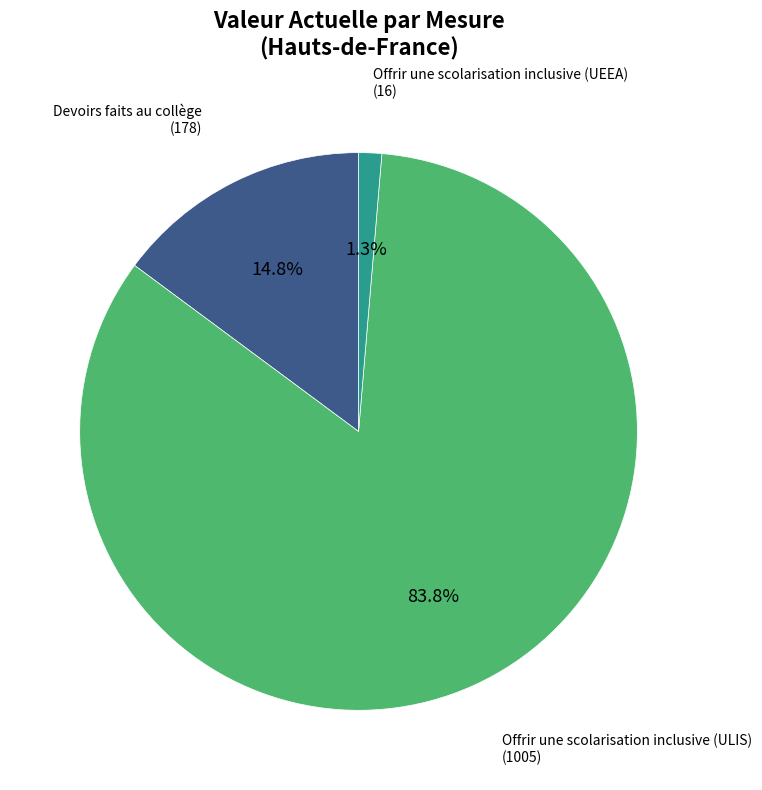

What is the majority slice?

Offrir une scolarisation inclusive (ULIS)